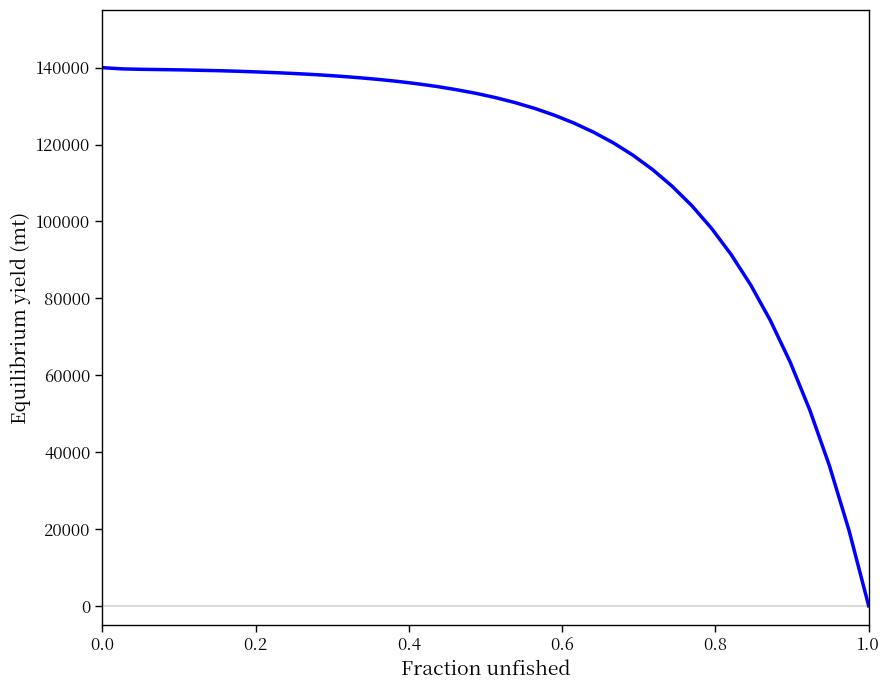

What is the difference between the maximum and second lowest values?

120404.1